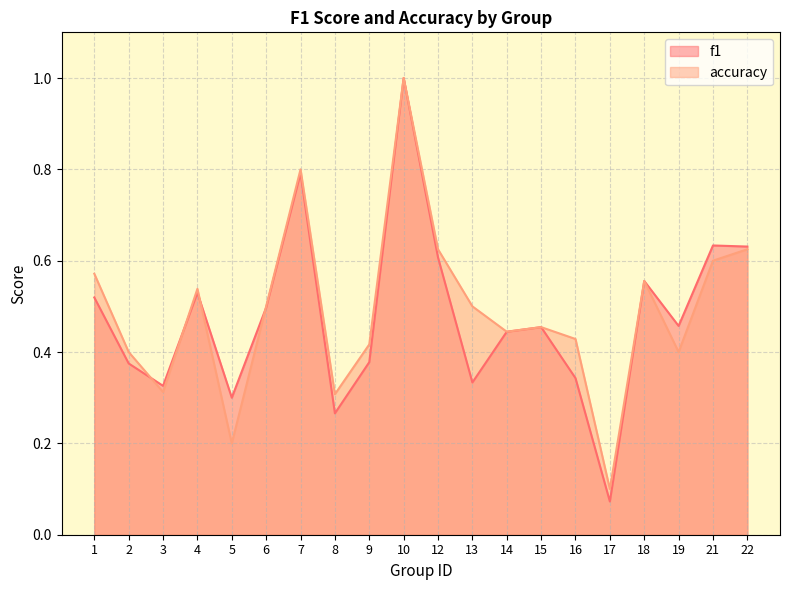

At how many categories does at least one series exceed 0?

20